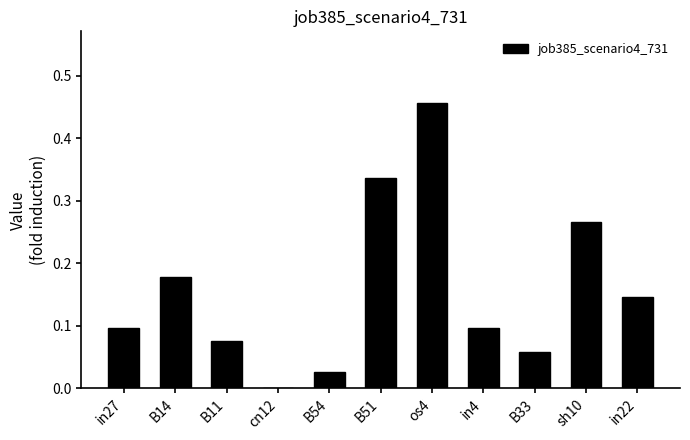

What is the sum of all values?

1.7